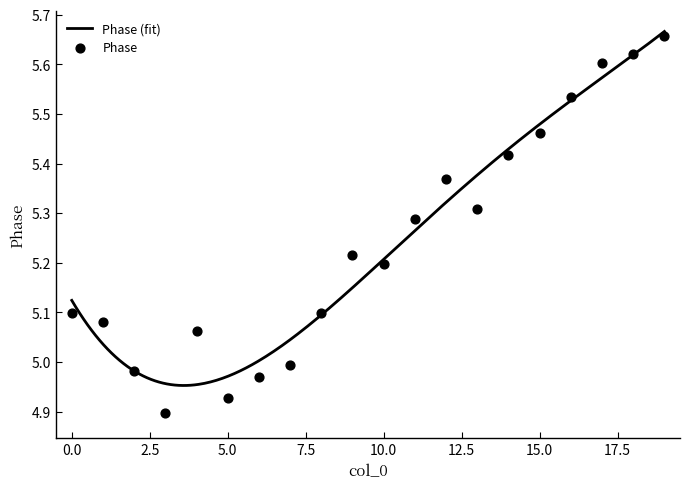

Which has a higher value, 13 or 12?

12